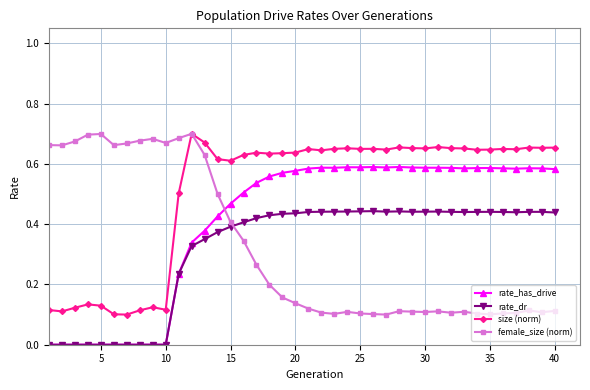

In female_size (norm), how many points are higher than both neighbors (excluding endpoints)?

8